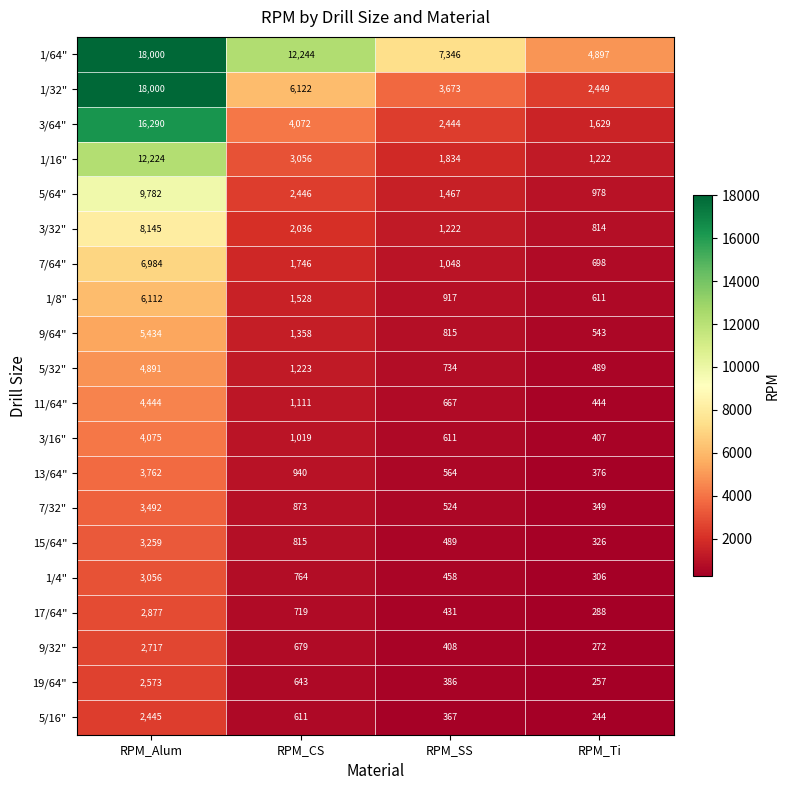

At RPM_SS, list the series in order from largest to smallest.

1/64", 1/32", 3/64", 1/16", 5/64", 3/32", 7/64", 1/8", 9/64", 5/32", 11/64", 3/16", 13/64", 7/32", 15/64", 1/4", 17/64", 9/32", 19/64", 5/16"